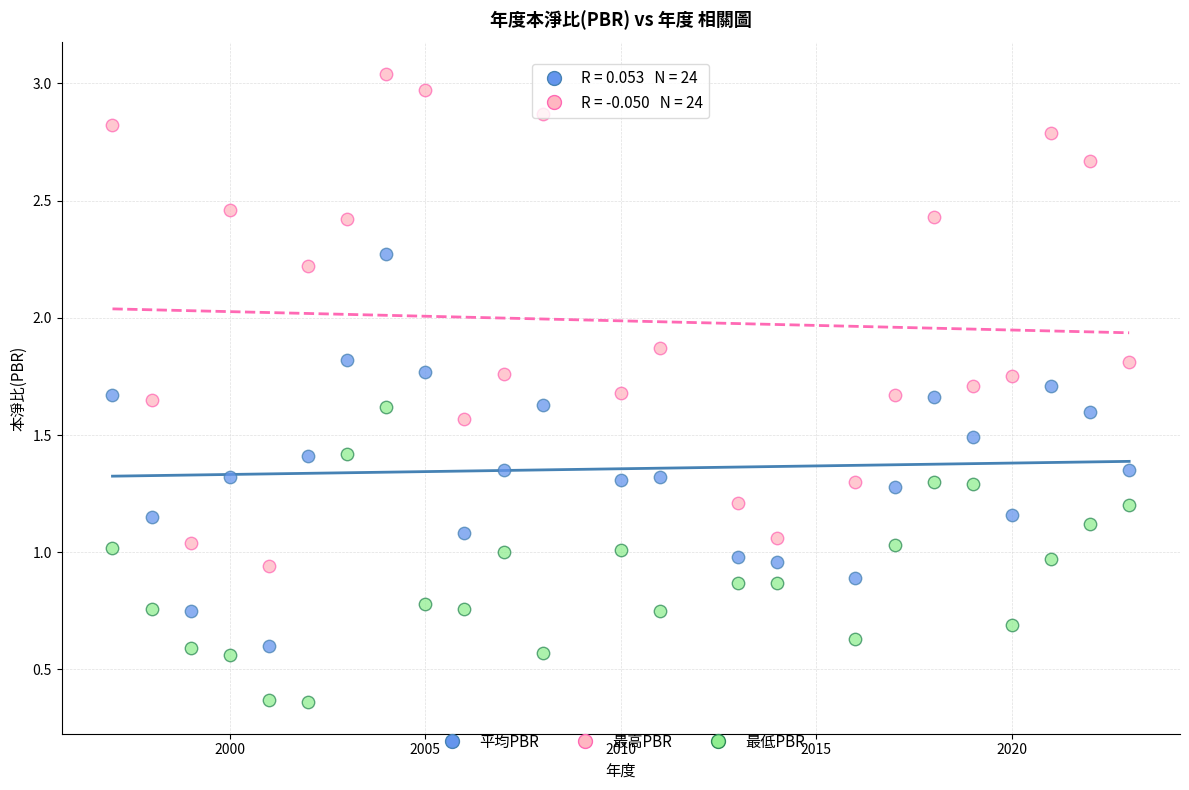

Which series contains the highest Y value?

最高PBR